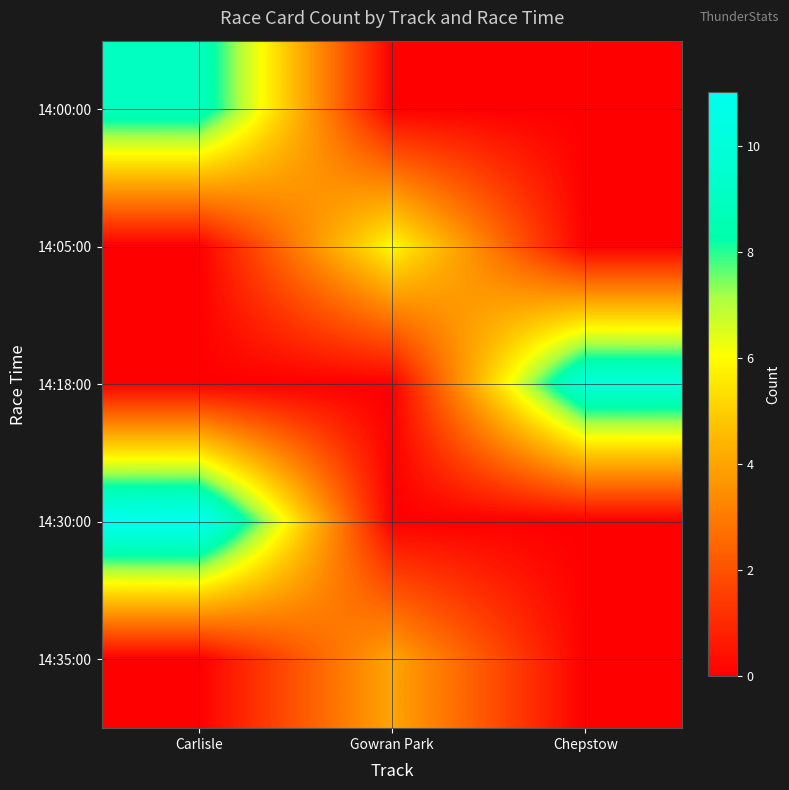

Rank the series at Chepstow from highest to lowest value.

14:18:00, 14:00:00, 14:05:00, 14:30:00, 14:35:00